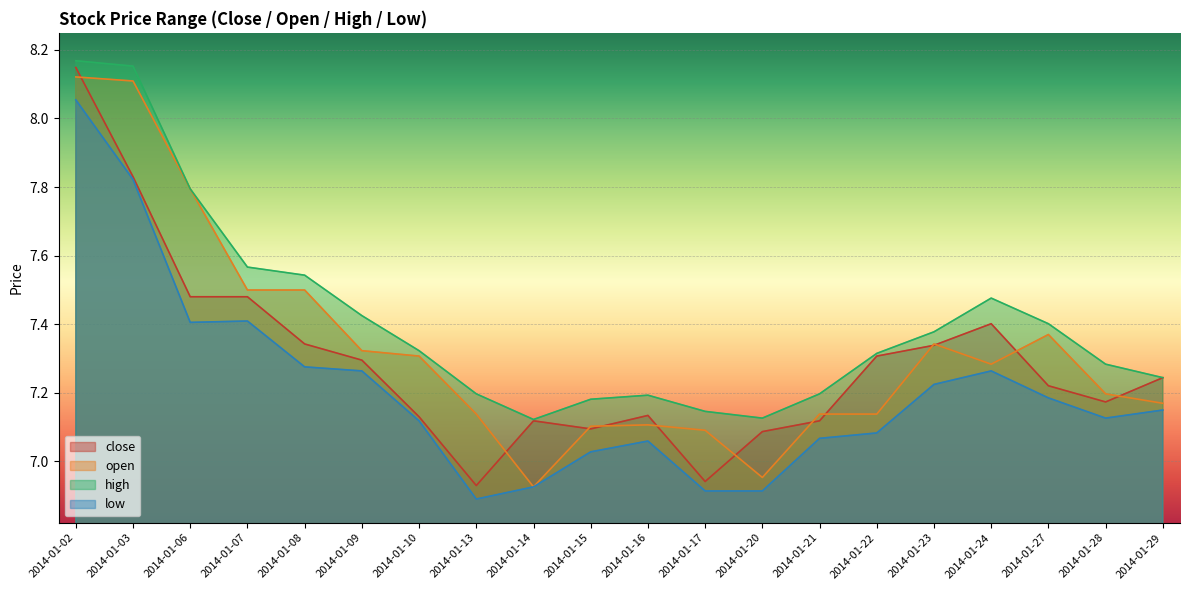

What is the difference between the open values at 2014-01-24 and 2014-01-15?

0.2